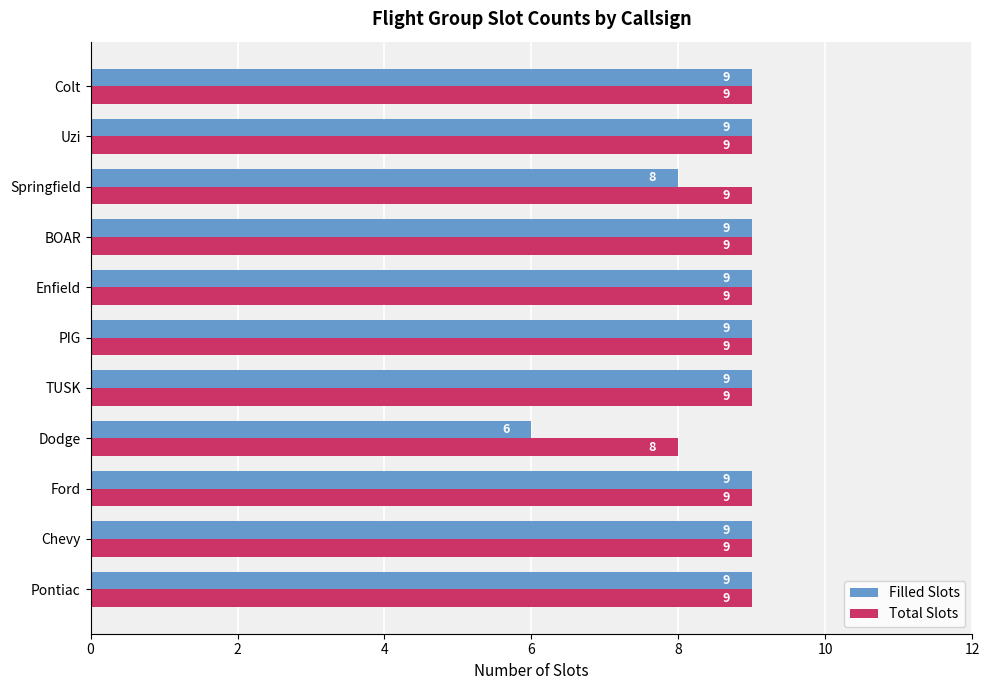

Count the Filled Slots values in the range 9 to 10.

9